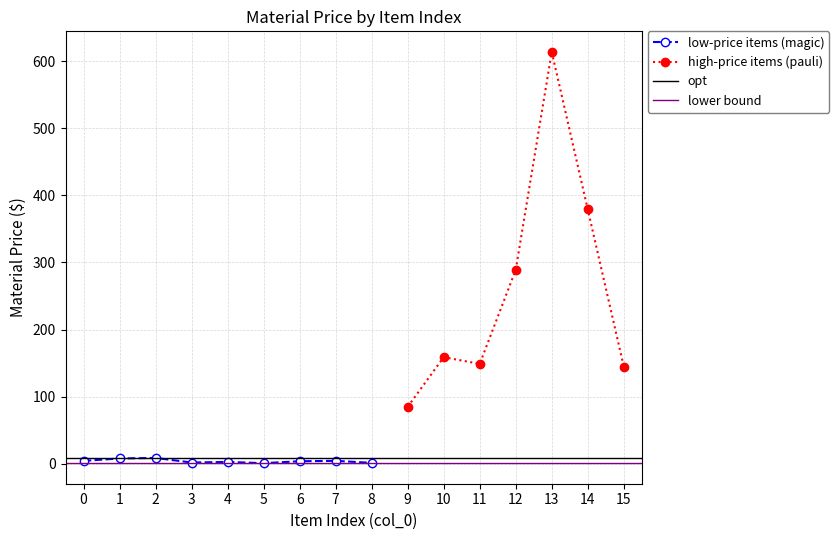

What is the change in value from 2 to 9?

+76.1